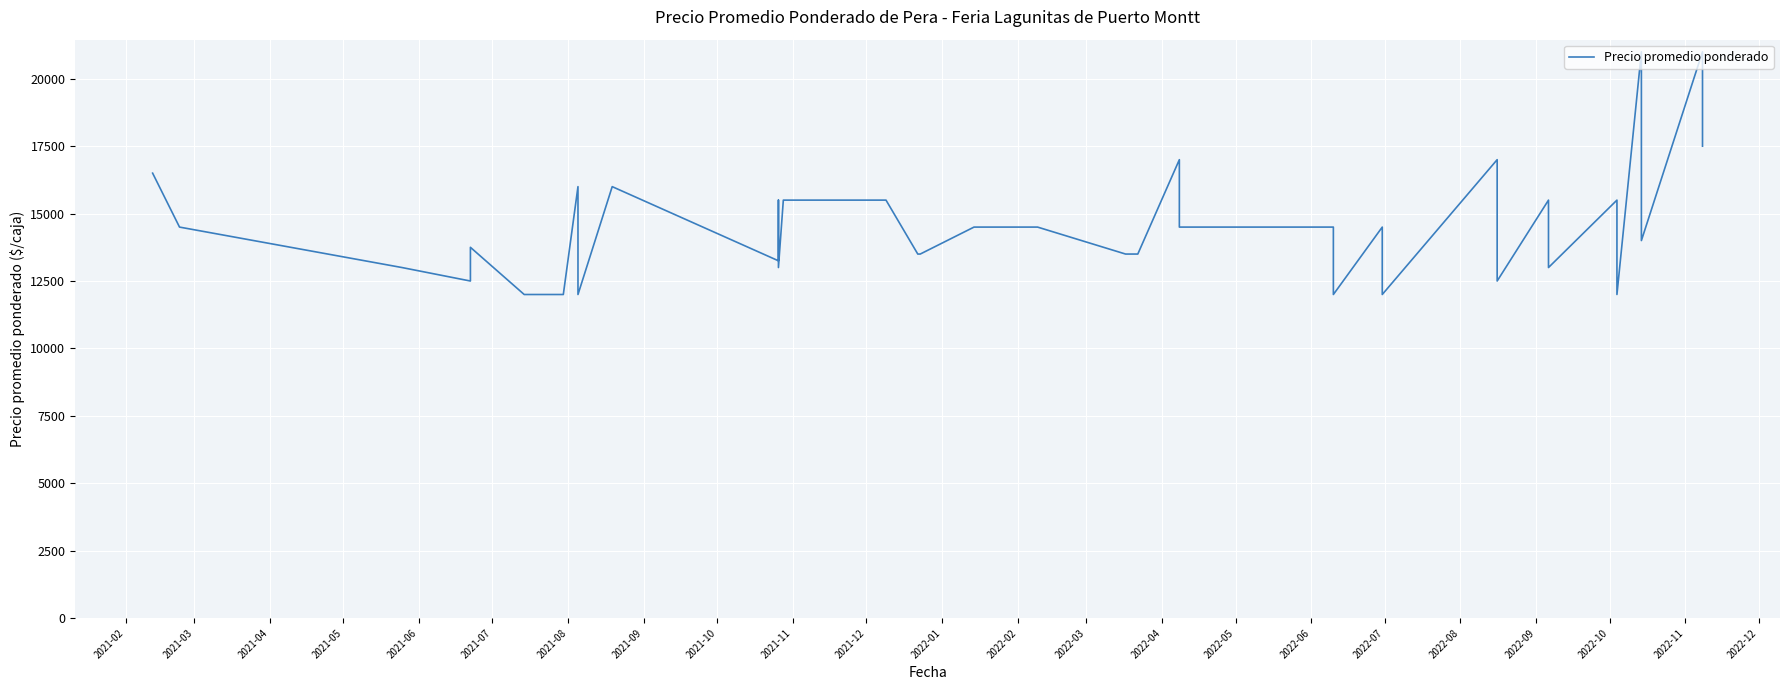

What is the difference between the maximum and minimum values?

9000